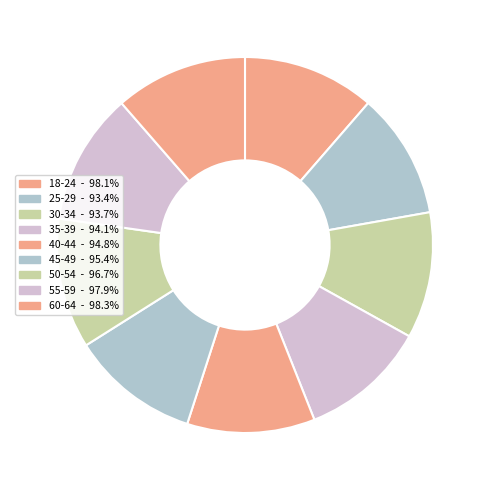

Does 55-59 represent more than half of the total?

No